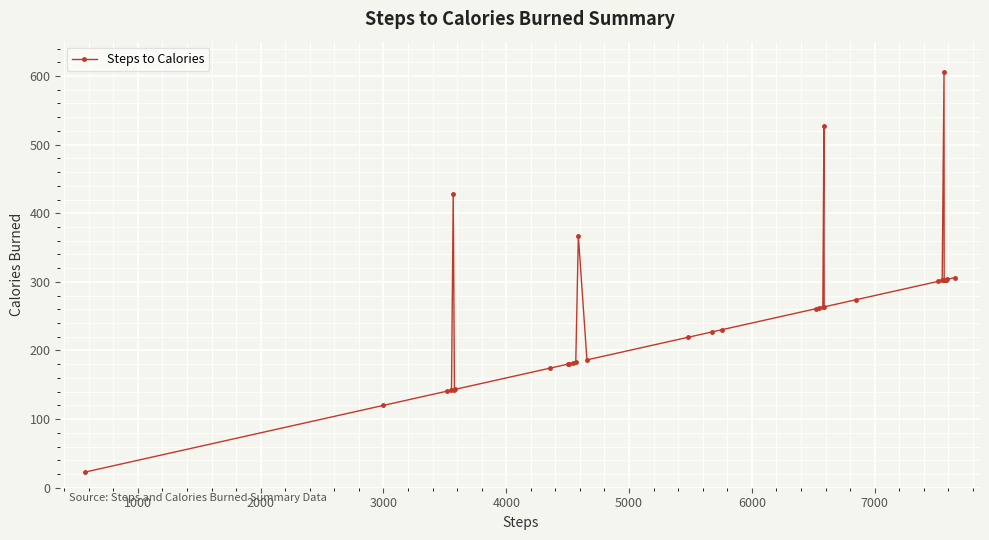

Does the chart have visible grid lines?

Yes